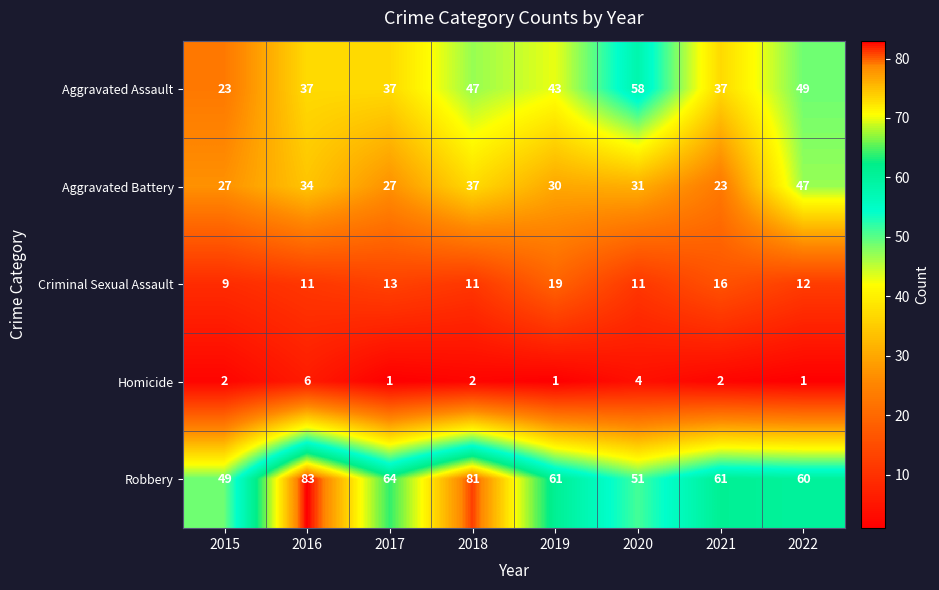

What is the difference between the second highest and minimum values in the Criminal Sexual Assault series?

7